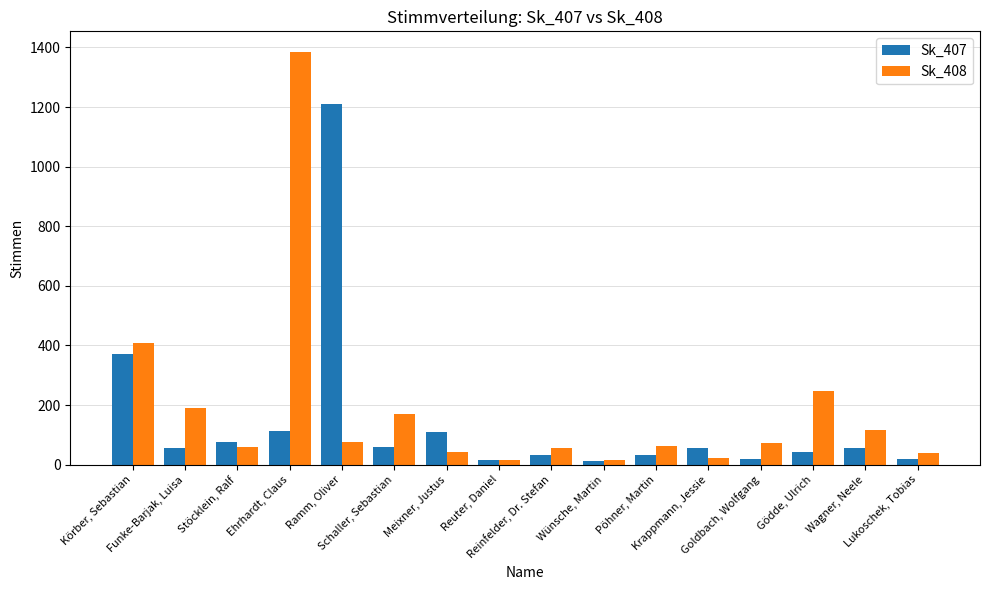

List the series in order of their overall mean, lowest first.

Sk_407, Sk_408